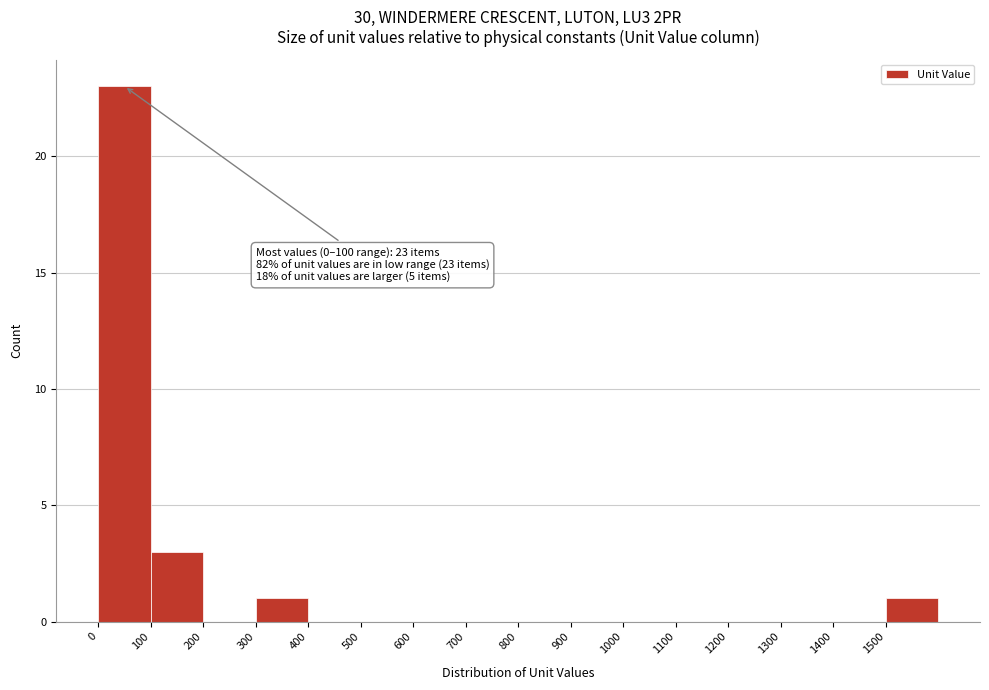

Which range on the x-axis has the tallest bar?

0 to 100